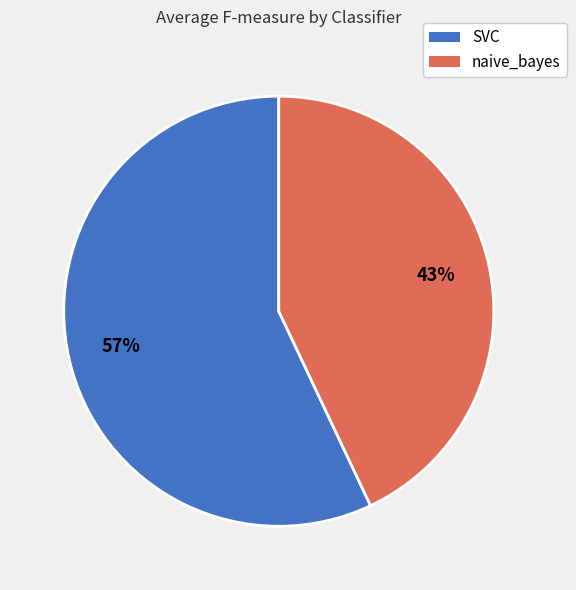

Do SVC and naive_bayes together represent more than half of the pie?

Yes